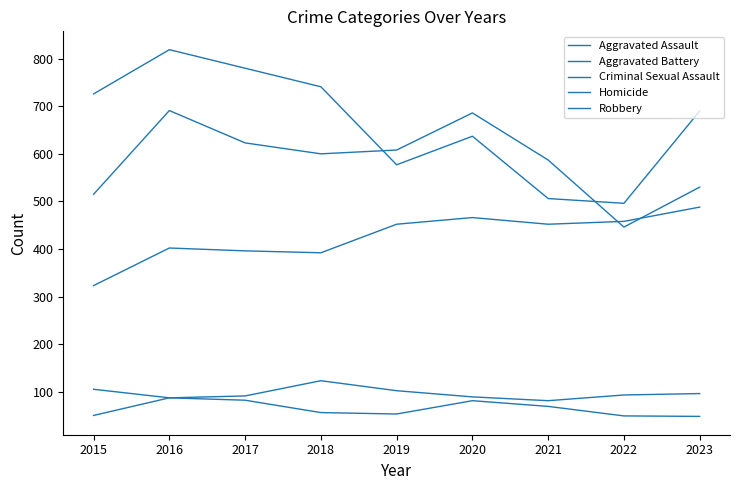

Reading left to right, list all the values displayed in this chart.

Aggravated Assault: 2015=323	2016=402	2017=396	2018=392	2019=452	2020=466	2021=452	2022=458	2023=488
Aggravated Battery: 2015=515	2016=691	2017=623	2018=600	2019=608	2020=686	2021=587	2022=446	2023=530
Criminal Sexual Assault: 2015=105	2016=87	2017=91	2018=123	2019=102	2020=89	2021=81	2022=93	2023=96
Homicide: 2015=50	2016=87	2017=82	2018=56	2019=53	2020=81	2021=69	2022=49	2023=48
Robbery: 2015=726	2016=819	2017=780	2018=741	2019=577	2020=637	2021=506	2022=496	2023=690